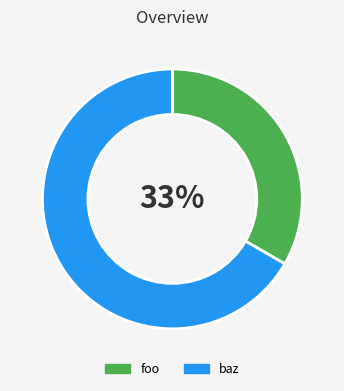

To the nearest percent, what percentage of the pie is foo?

33%